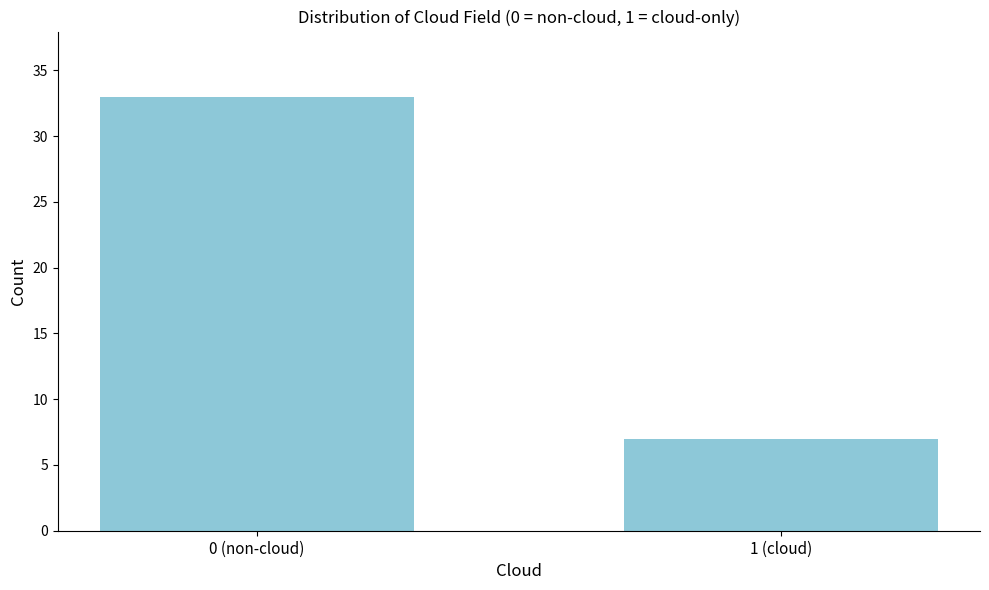

Reading right to left, list all the values displayed in this chart.

1 (cloud)=7	0 (non-cloud)=33